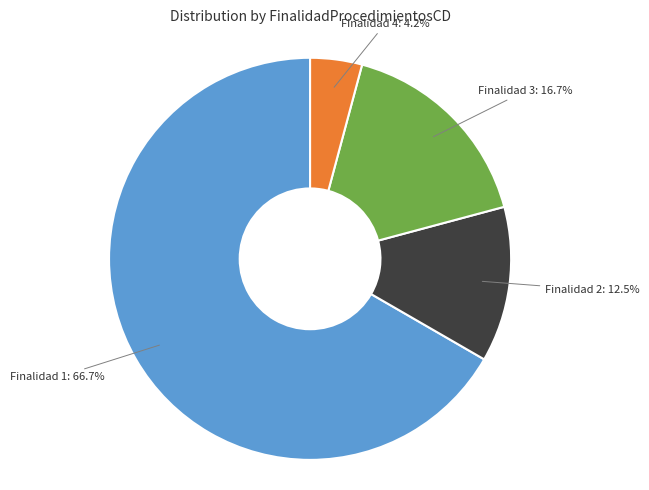

Is there any slice that represents more than half of the pie?

Yes